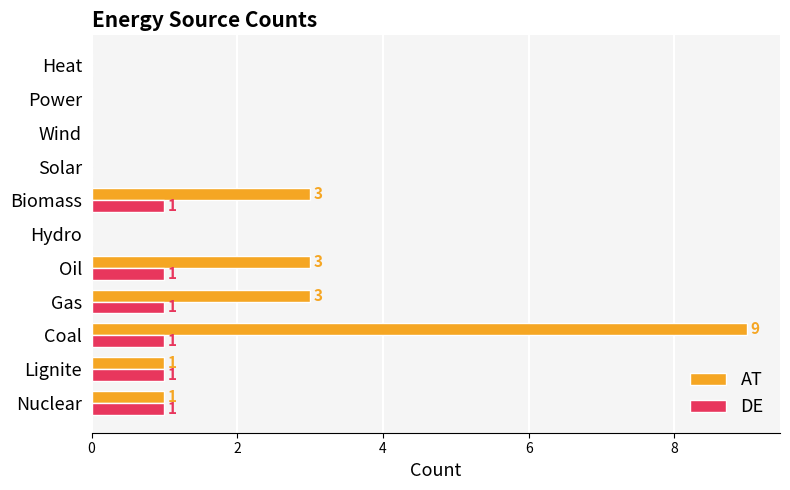

Which series has the largest range (max minus min)?

AT